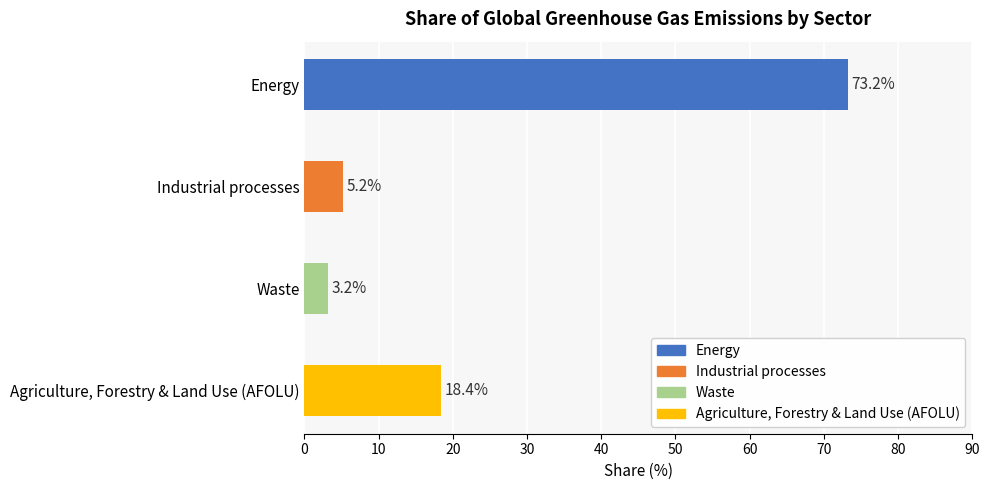

Between Industrial processes and Agriculture, Forestry & Land Use (AFOLU), which is larger?

Agriculture, Forestry & Land Use (AFOLU)